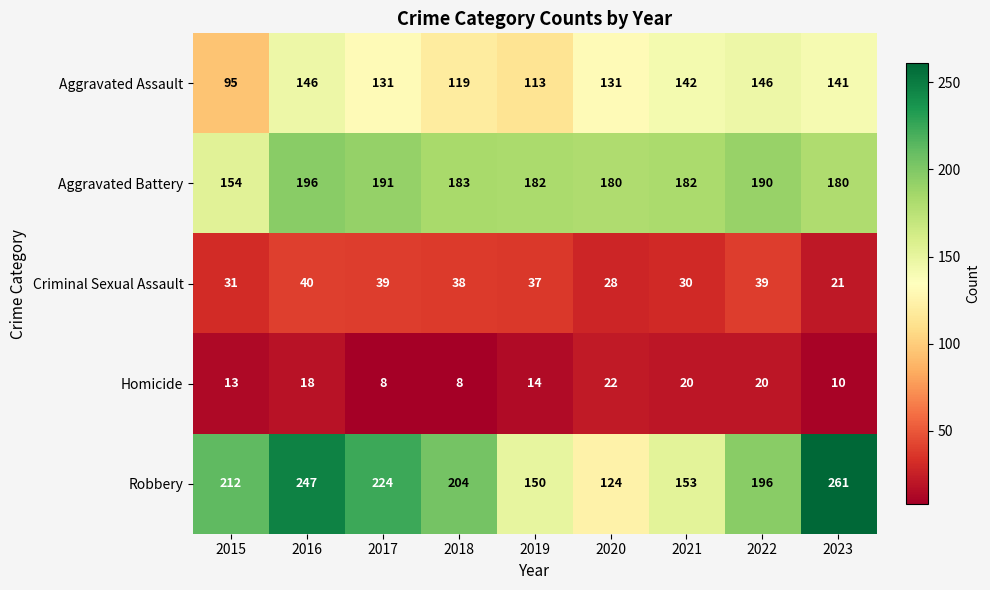

What is the difference between the maximum and second lowest values in the Aggravated Assault series?

33